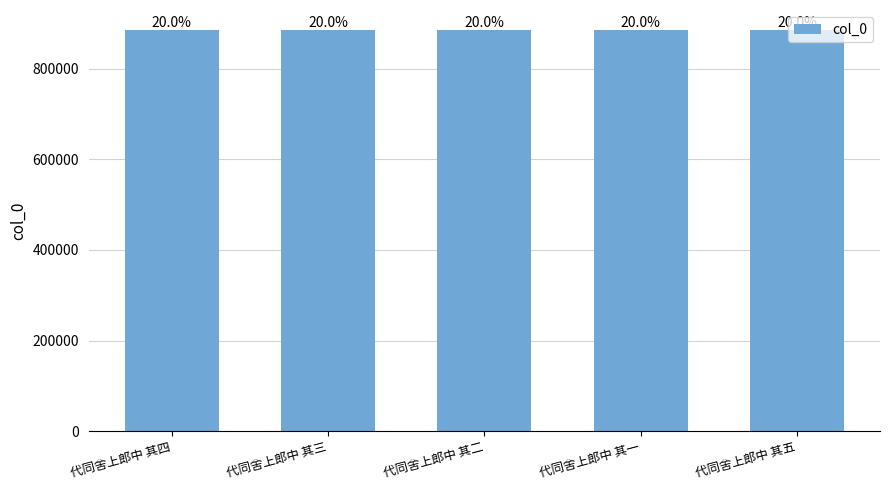

What is the average value?

885677